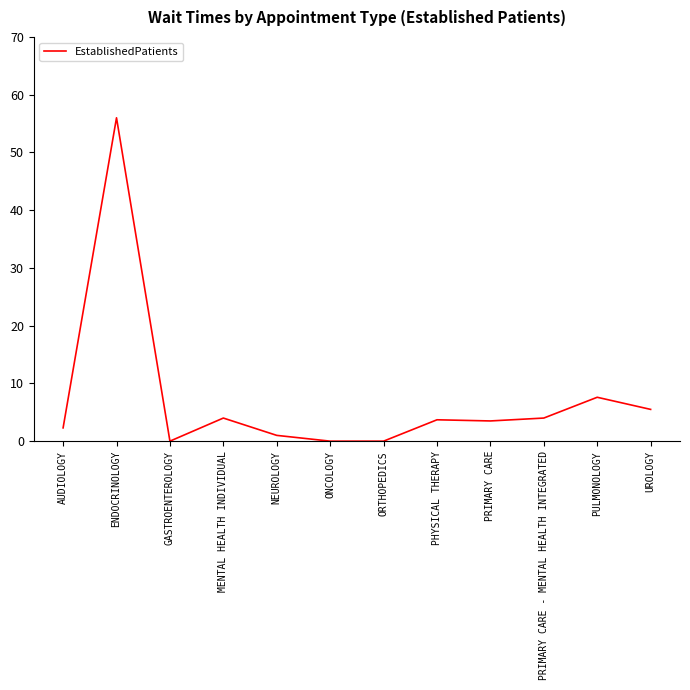

Where does the data first go above 3?

ENDOCRINOLOGY